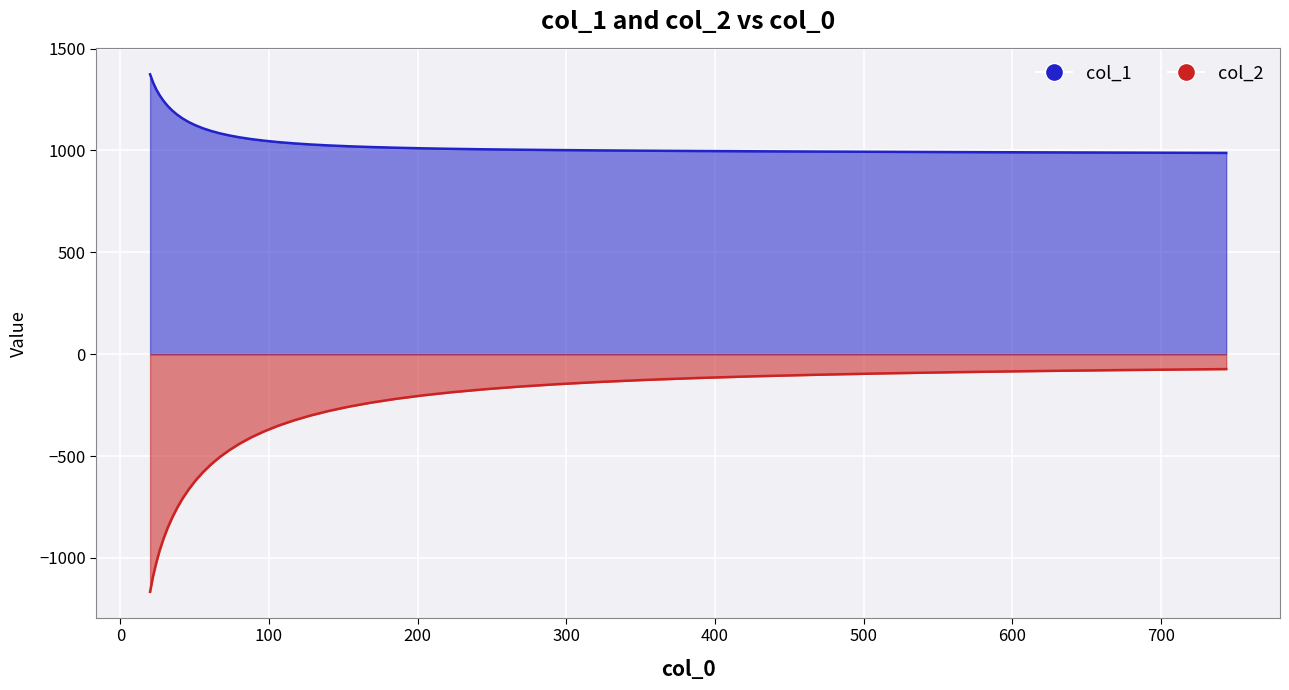

Is it true that col_2 equals -620.0 at 50.549?

True